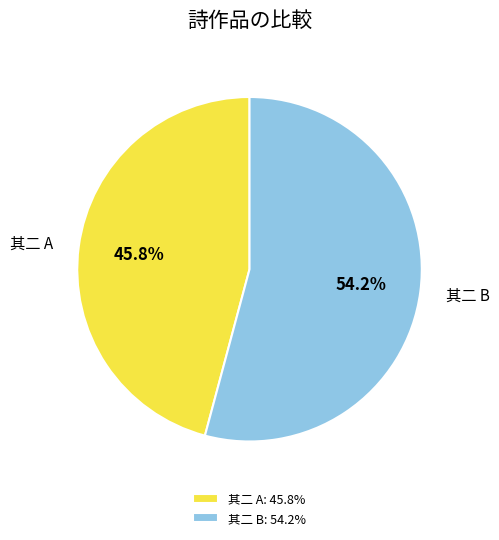

How much of the chart is everything except 其二 A?

54.2%